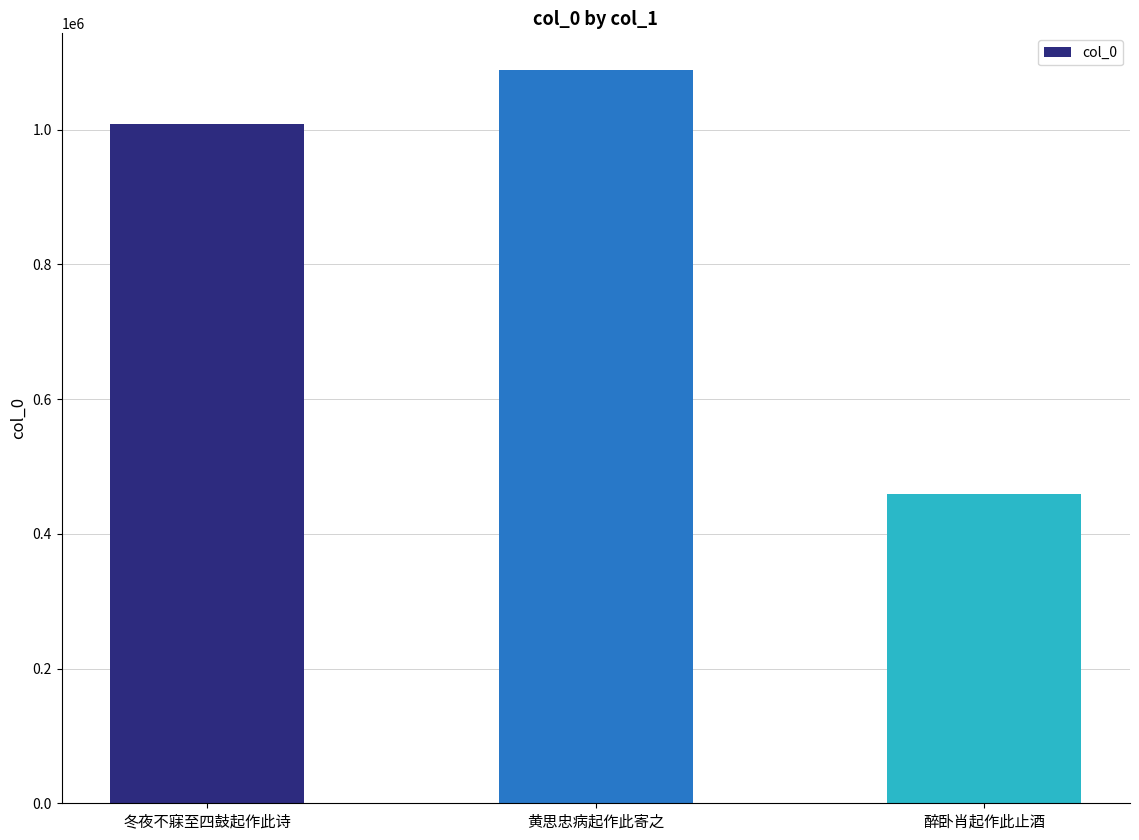

Rank the categories by value from highest to lowest.

黄思忠病起作此寄之, 冬夜不寐至四鼓起作此诗, 醉卧肖起作此止酒